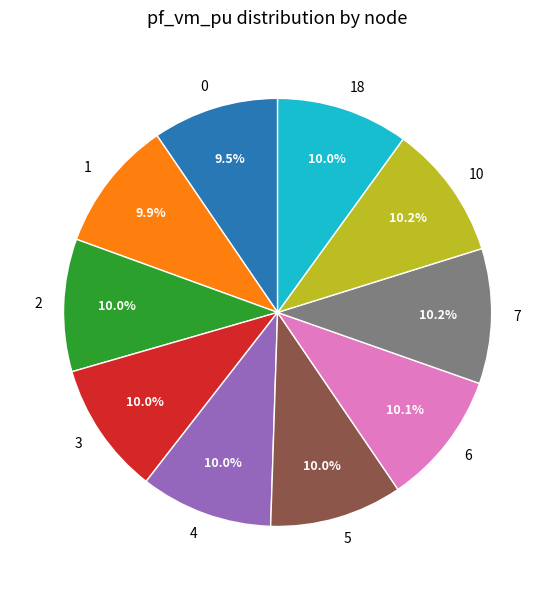

True or false: 7 accounts for 10% of the total.

True